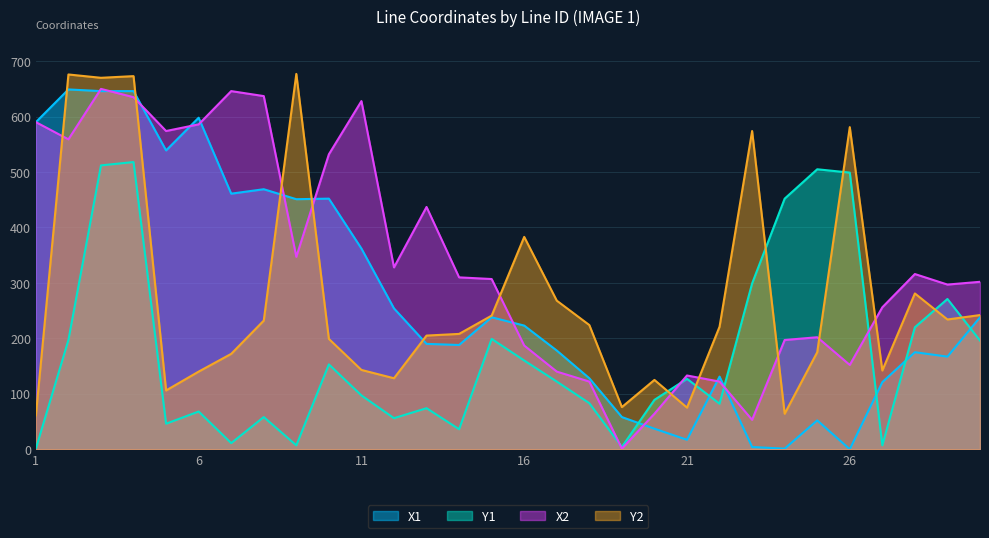

The value of X2 at 6 is 763. True or false?

False